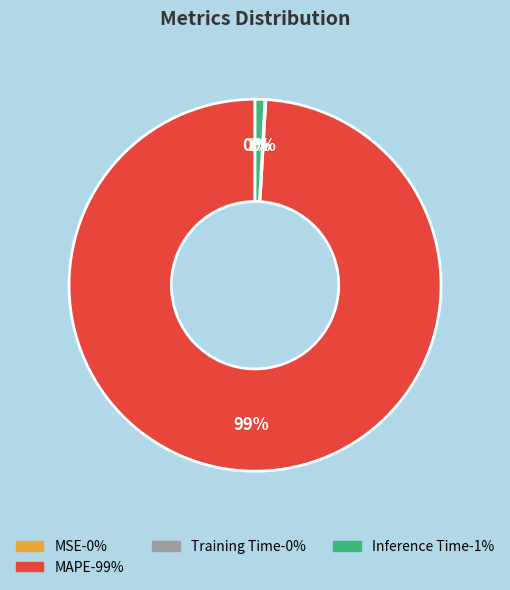

Does any single category account for the majority?

Yes